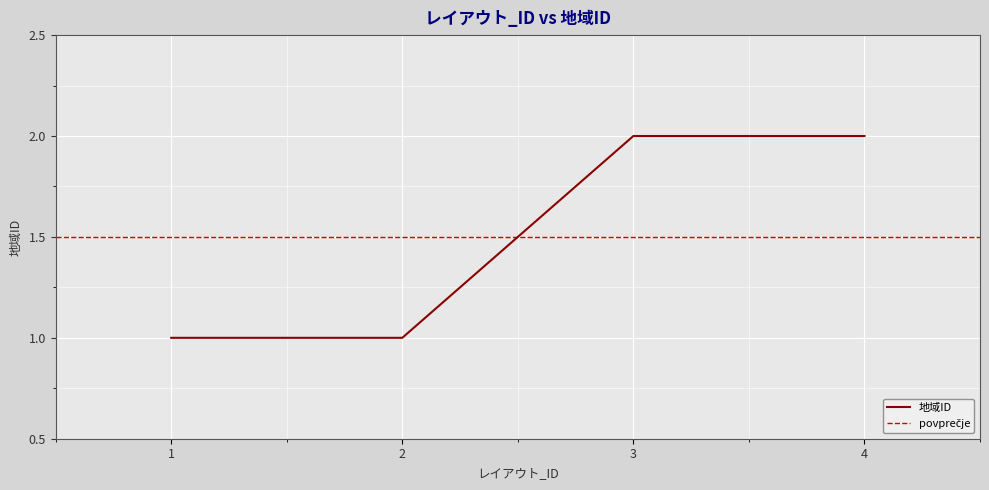

What is the sum of all values?

6